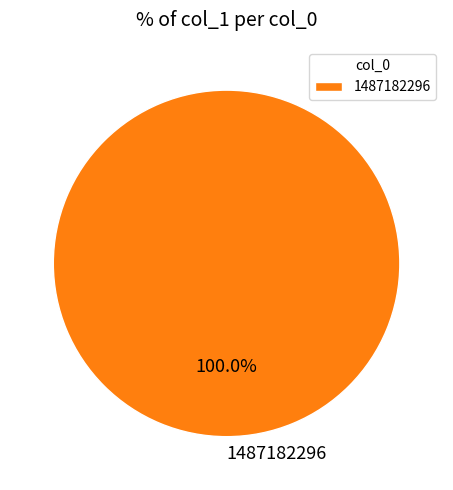

Is it true that 1487182296 is 100% of the pie?

True